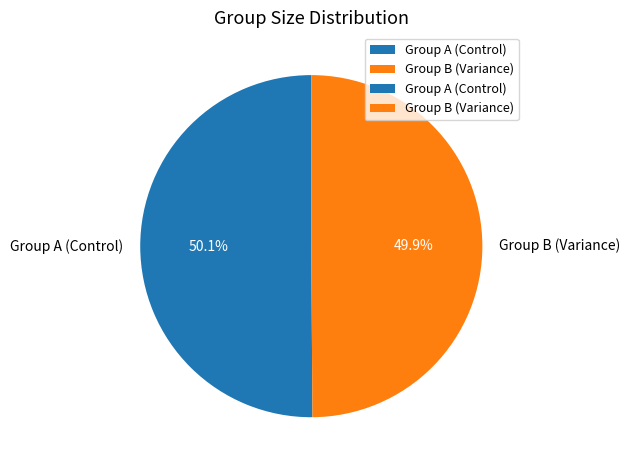

Combined, do Group A (Control) and Group B (Variance) account for over 50%?

Yes